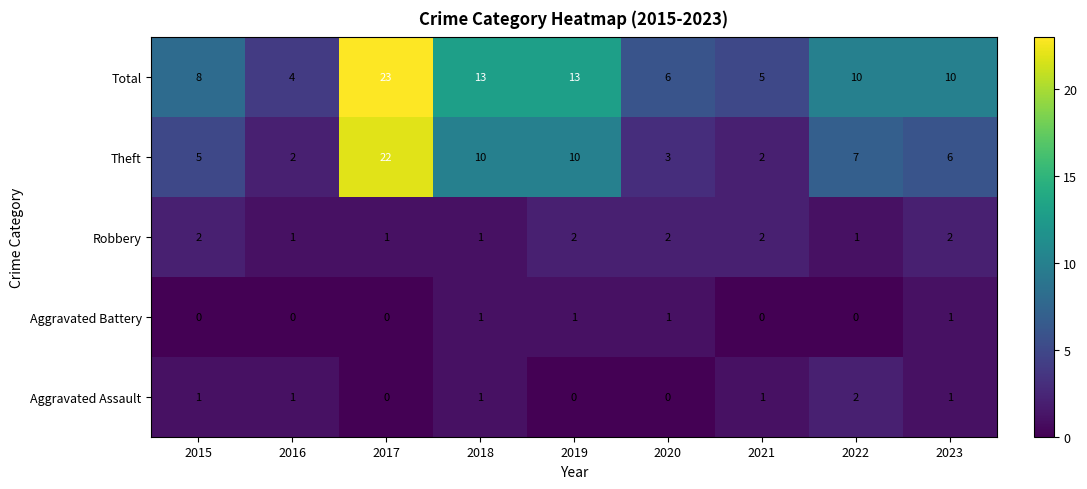

What is the spread (max minus min) of values at 2016?

4